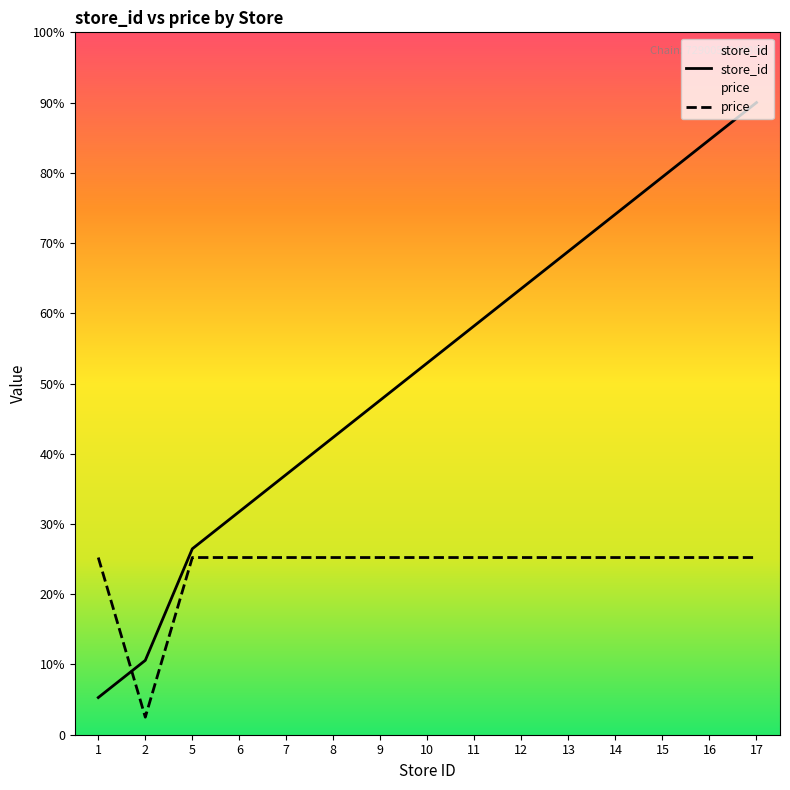

Reading left to right, transcribe all the data shown in this chart.

store_id: 1.1	2.1	5.3	6.4	7.4	8.5	9.5	10.6	11.6	12.7	13.8	14.8	15.9	16.9	18.0
price: 5.0	0.5	5.0	5.0	5.0	5.0	5.0	5.0	5.0	5.0	5.0	5.0	5.0	5.0	5.0